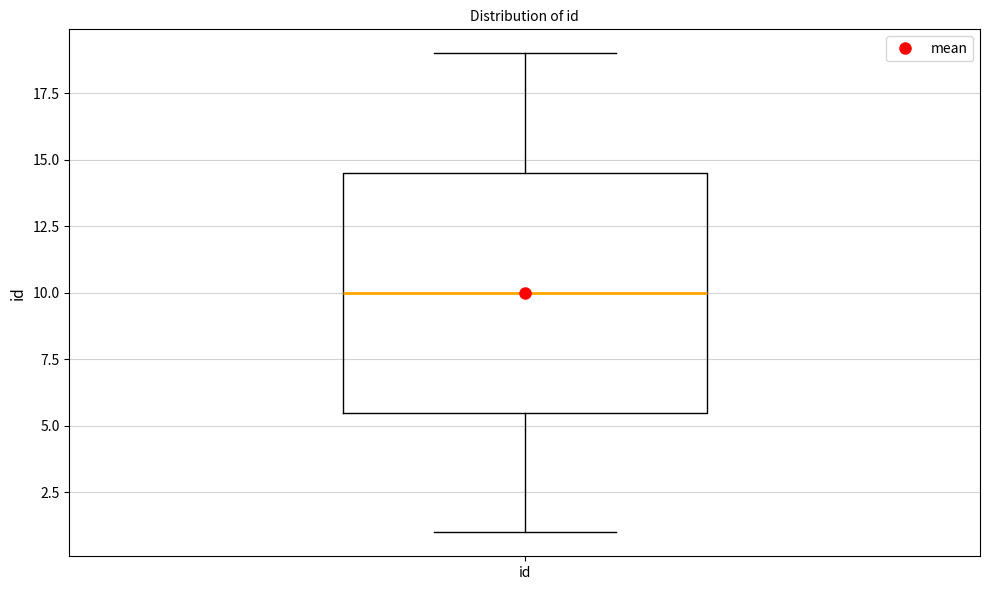

Where does the median line of the box for id sit on the y-axis? The values are not printed on the chart, so give them approximately, as read against the axis.

10.0